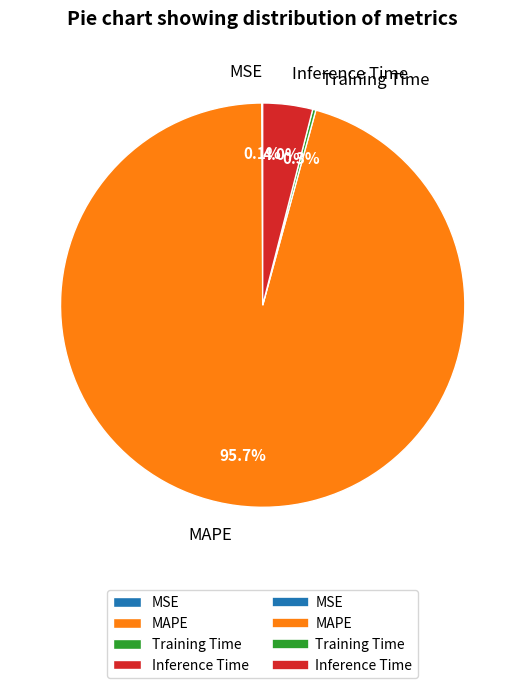

What percentage is the Inference Time slice, to the nearest percent?

4%